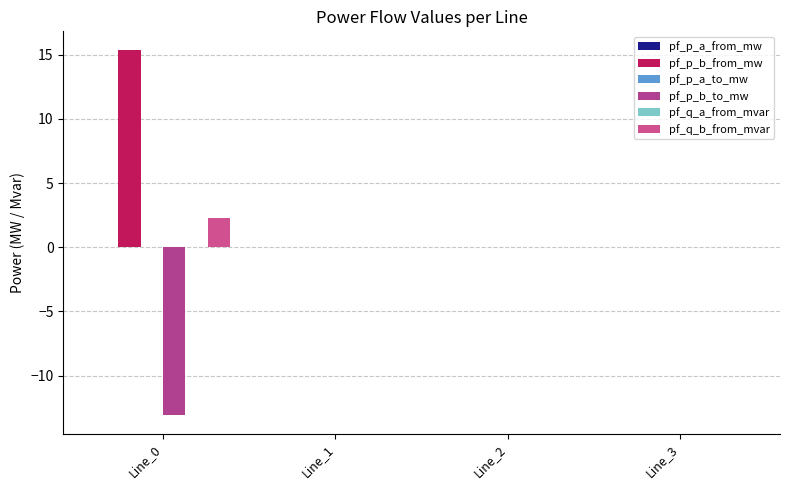

Which category has the highest value across all series?

Line_0